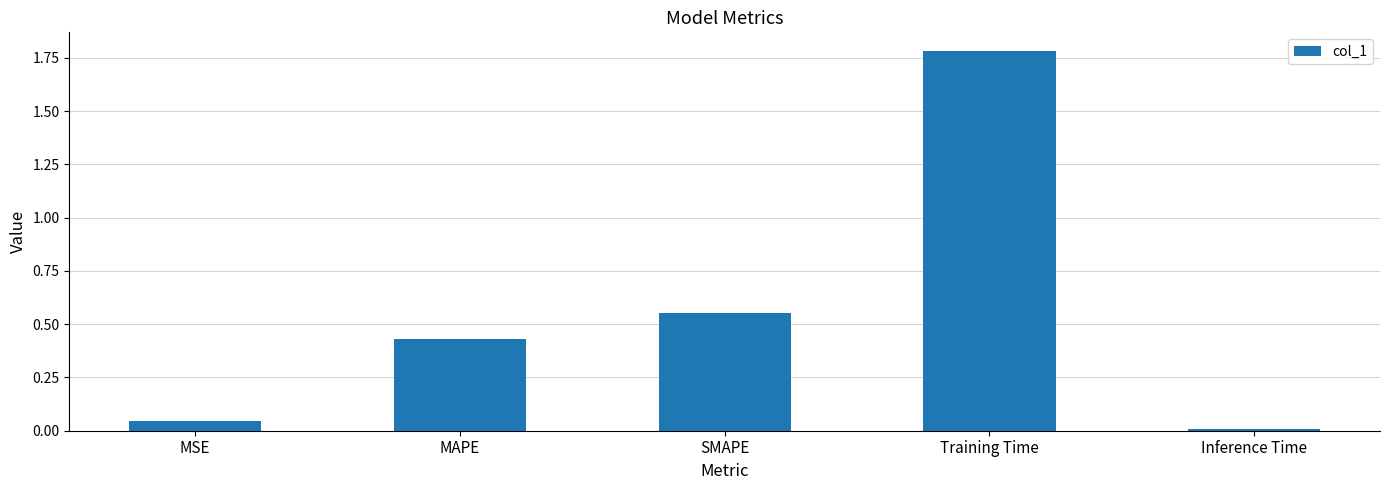

Is it true that the value at MSE is 0.0?

True